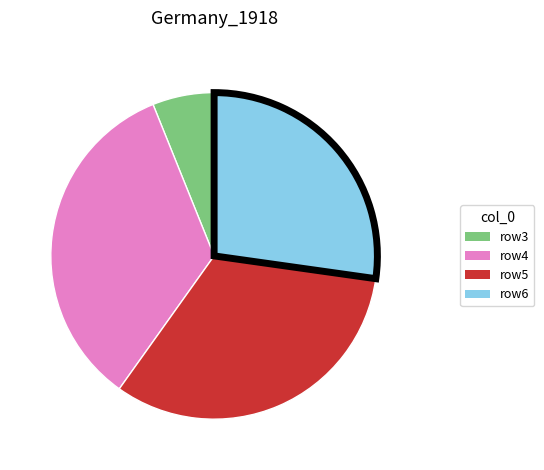

The row3 slice represents 6% of the pie. True or false?

True